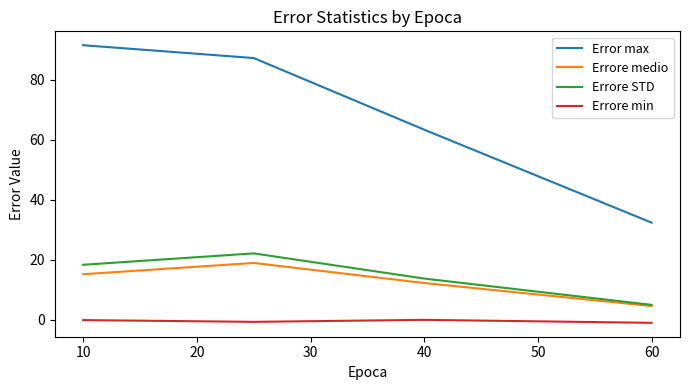

Which series has the widest spread of values?

Error max